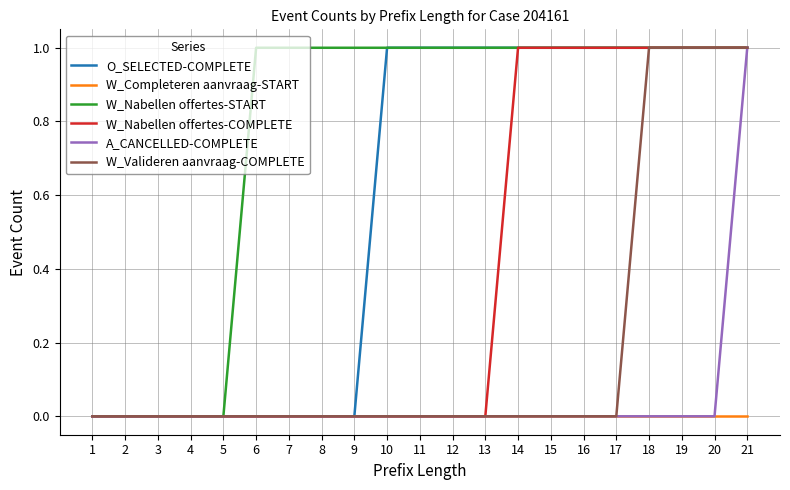

Which series has the largest total across all categories?

W_Nabellen offertes-START